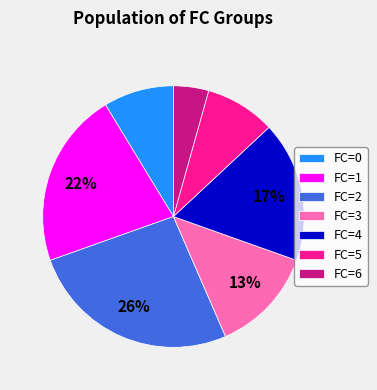

What is the largest slice in the pie chart?

FC=2